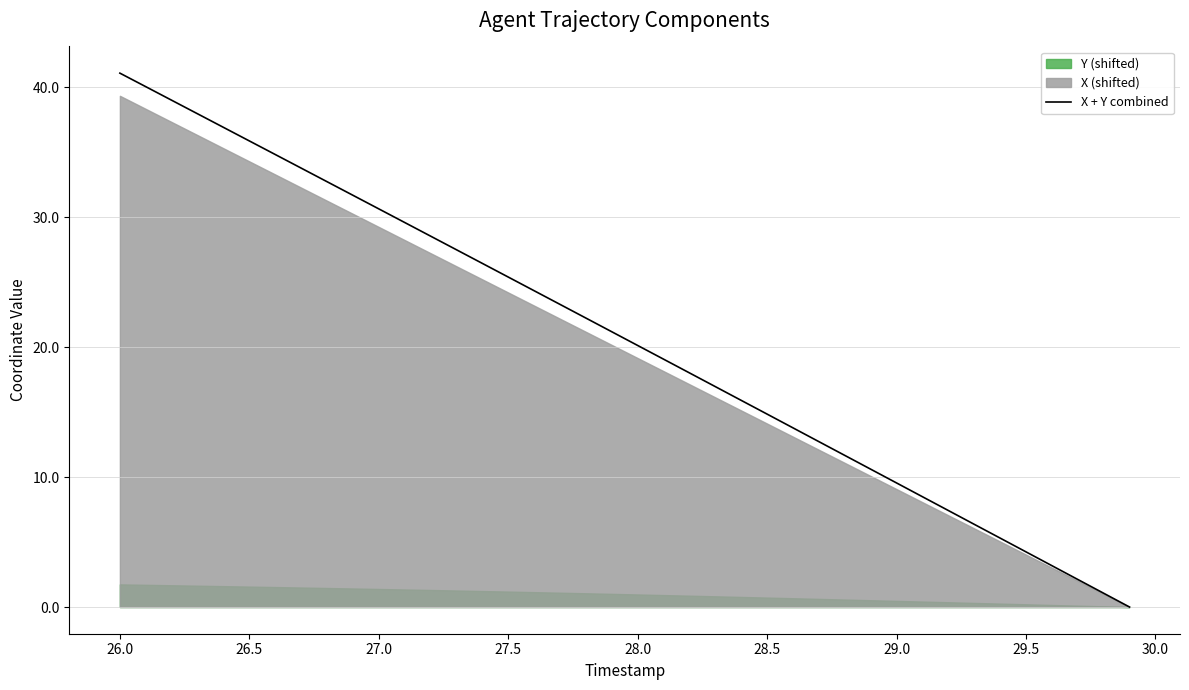

At which label does X + Y combined reach its peak?

26.0